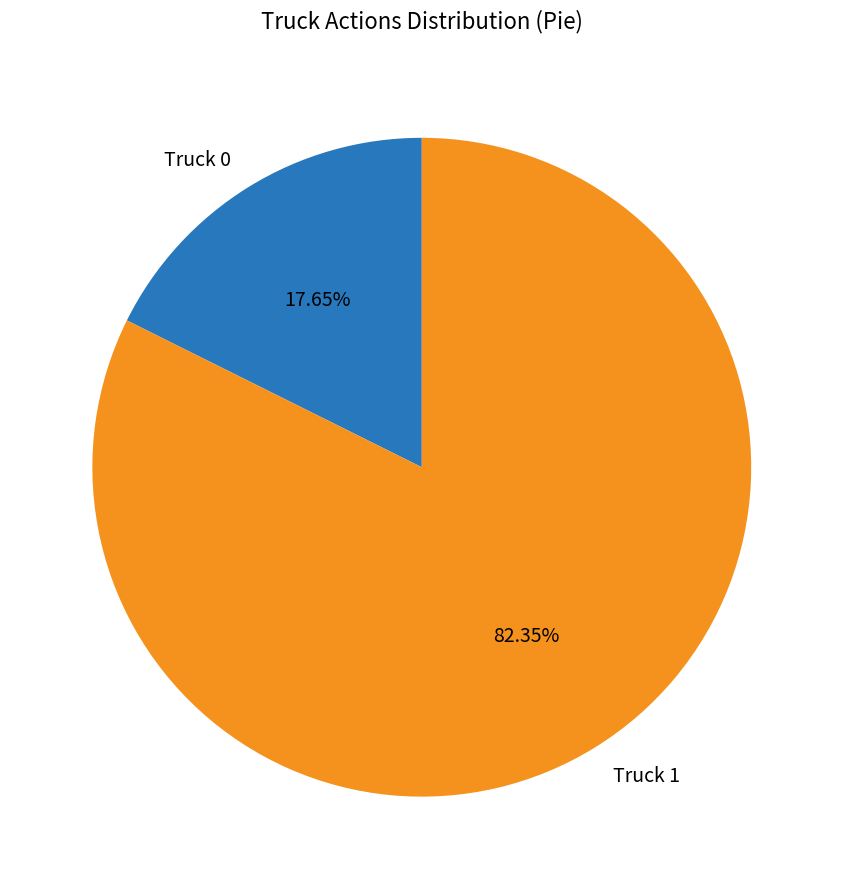

To the nearest percent, what is the combined percentage of Truck 1 and Truck 0?

100%